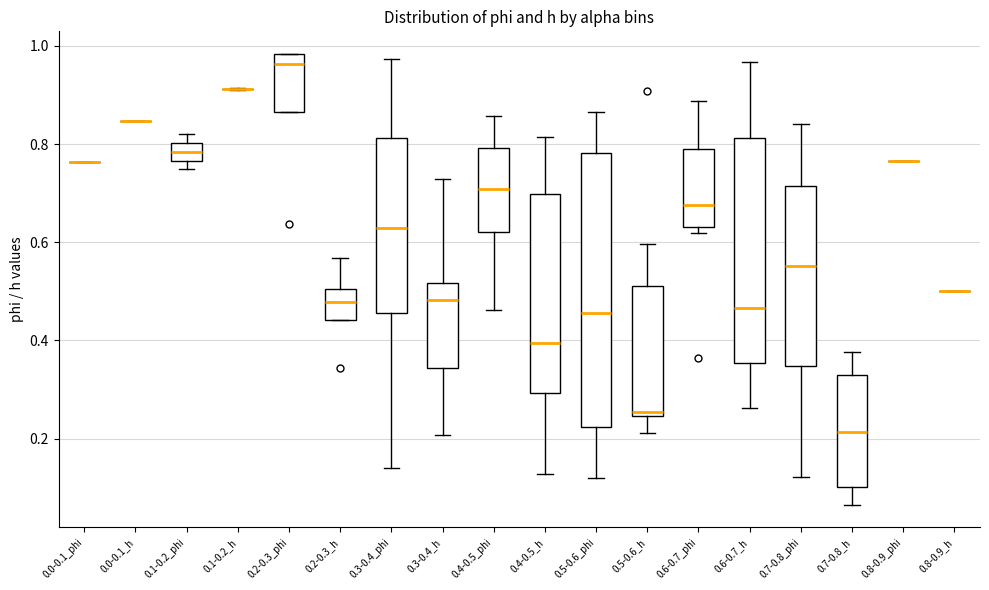

Reading left to right, read every box against the y-axis: the position of its median line, the range the box covers, and the ends of its whiskers. The values are not printed on the chart, so give them approximately, as read against the axis.

0.0-0.1_phi: box collapsed to a line at 0.76, whiskers 0.76 to 0.76
0.0-0.1_h: box collapsed to a line at 0.84, whiskers 0.84 to 0.84
0.1-0.2_phi: median 0.78, box 0.76 to 0.80, whiskers 0.74 to 0.82
0.1-0.2_h: box collapsed to a line at 0.92, whiskers 0.92 to 0.92
0.2-0.3_phi: median 0.96, box 0.86 to 0.98, whiskers 0.86 to 0.98
0.2-0.3_h: median 0.48, box 0.44 to 0.50, whiskers 0.44 to 0.56
0.3-0.4_phi: median 0.62, box 0.46 to 0.82, whiskers 0.14 to 0.98
0.3-0.4_h: median 0.48, box 0.34 to 0.52, whiskers 0.20 to 0.72
0.4-0.5_phi: median 0.70, box 0.62 to 0.80, whiskers 0.46 to 0.86
0.4-0.5_h: median 0.40, box 0.30 to 0.70, whiskers 0.12 to 0.82
0.5-0.6_phi: median 0.46, box 0.22 to 0.78, whiskers 0.12 to 0.86
0.5-0.6_h: median 0.26, box 0.24 to 0.52, whiskers 0.22 to 0.60
0.6-0.7_phi: median 0.68, box 0.64 to 0.78, whiskers 0.62 to 0.88
0.6-0.7_h: median 0.46, box 0.36 to 0.82, whiskers 0.26 to 0.96
0.7-0.8_phi: median 0.56, box 0.34 to 0.72, whiskers 0.12 to 0.84
0.7-0.8_h: median 0.22, box 0.10 to 0.32, whiskers 0.06 to 0.38
0.8-0.9_phi: box collapsed to a line at 0.76, whiskers 0.76 to 0.76
0.8-0.9_h: box collapsed to a line at 0.50, whiskers 0.50 to 0.50